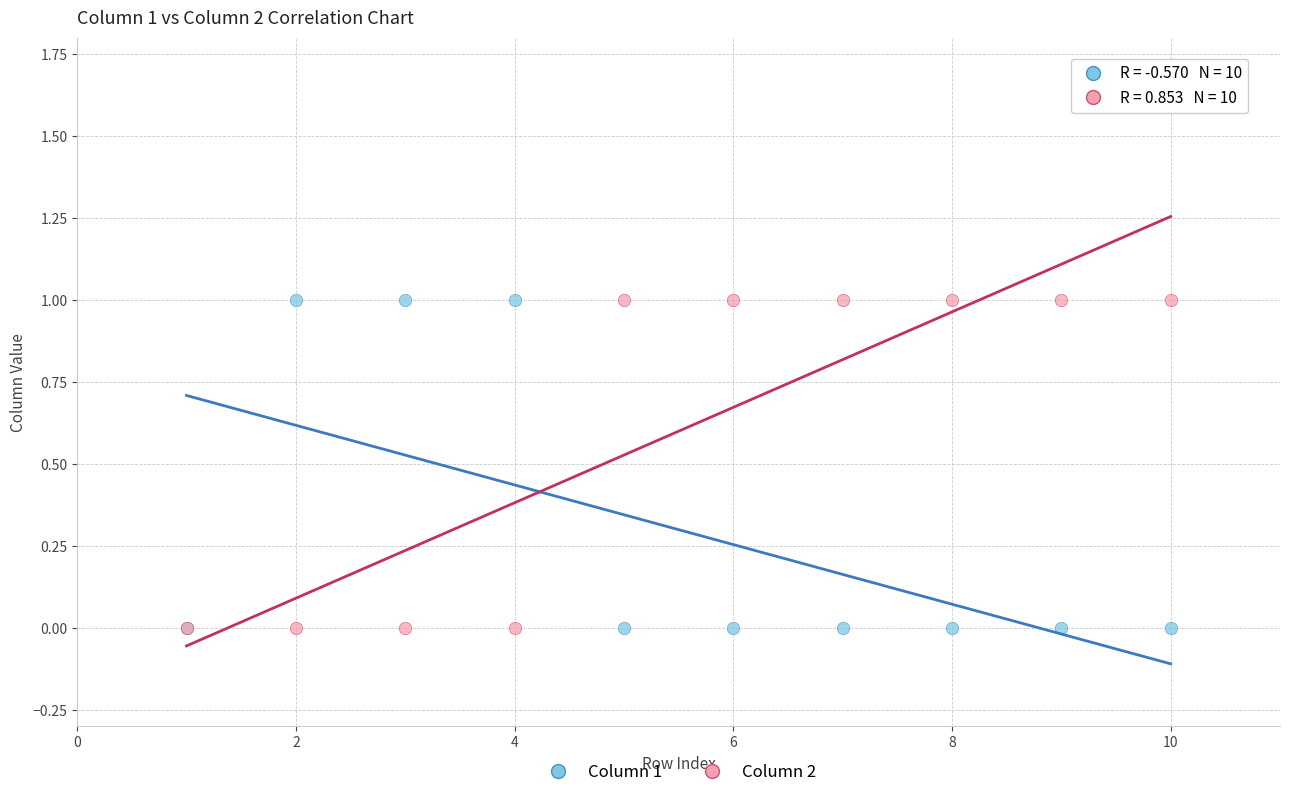

What are all the series names shown in the legend?

Column 1, Column 2